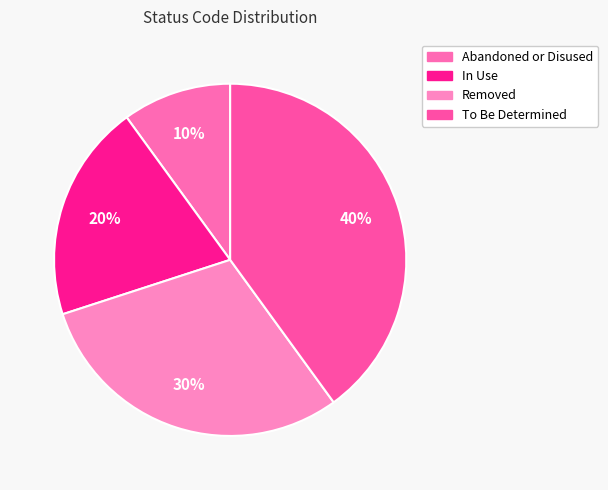

Which slice is the smallest?

Abandoned or Disused